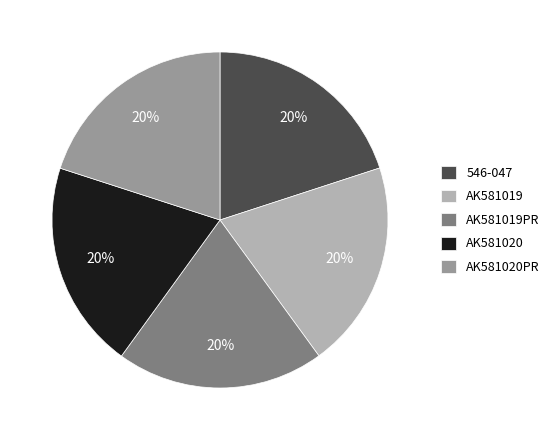

Approximately how many times larger is the value at AK581019PR compared to AK581020?

1.0